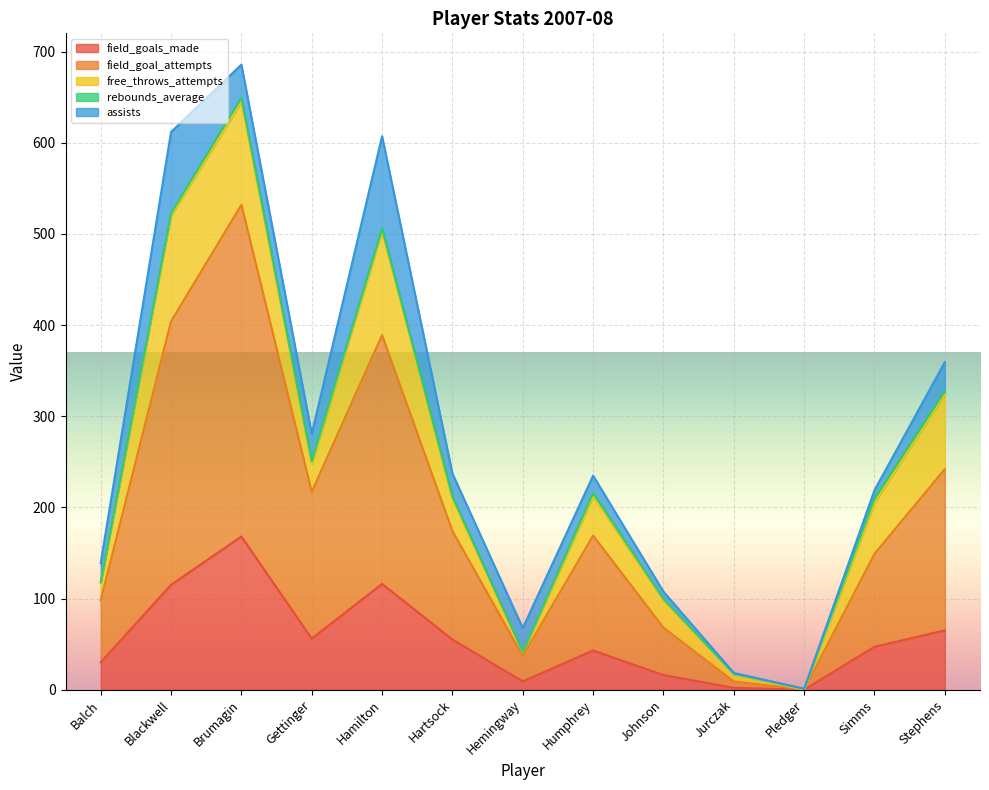

Which series ends up on top after the final intersection of free_throws_attempts and field_goals_made?

field_goals_made